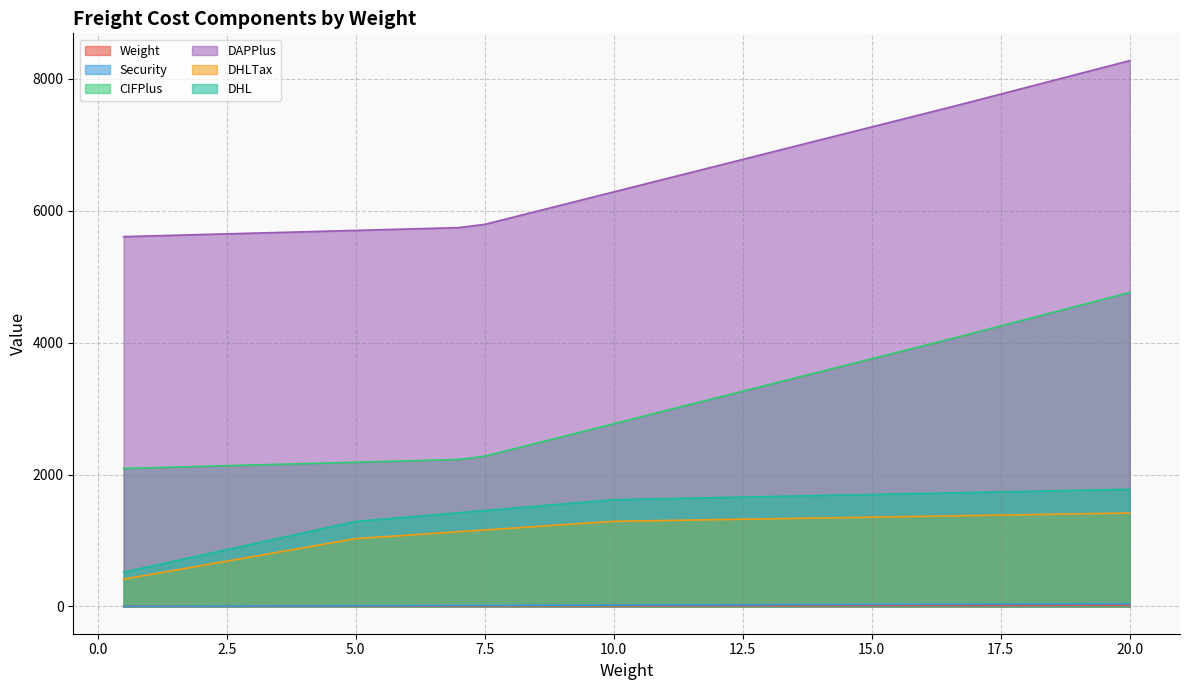

What is the sum of the DHL values at 7.5 and 17.0?

2538.0